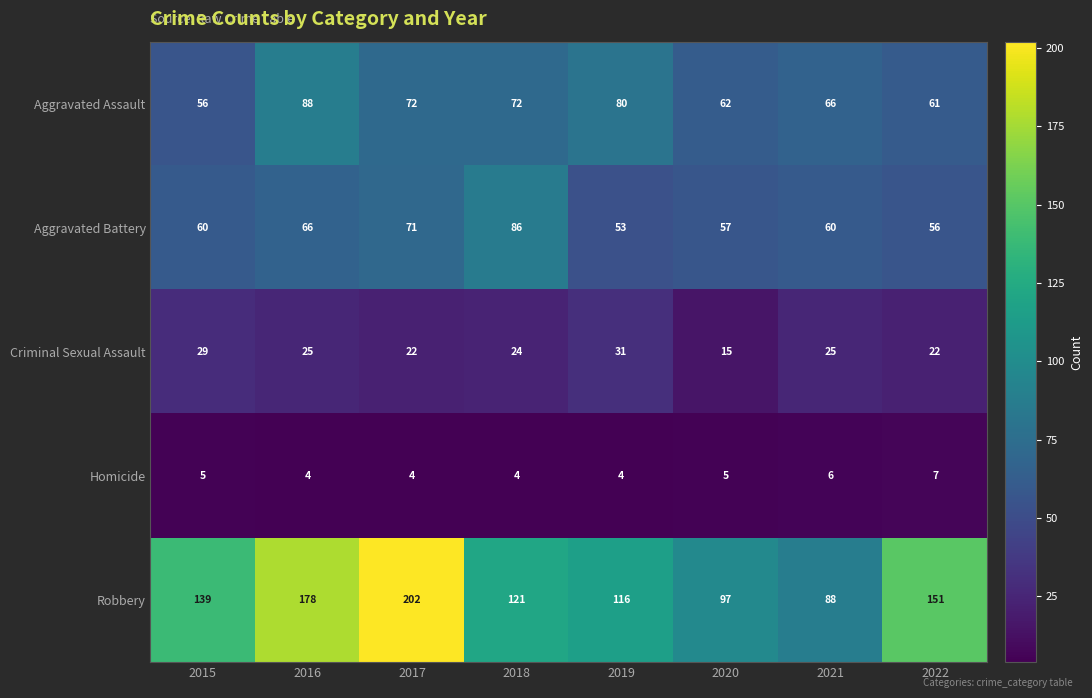

At which label is Aggravated Battery closest to 69?

2017